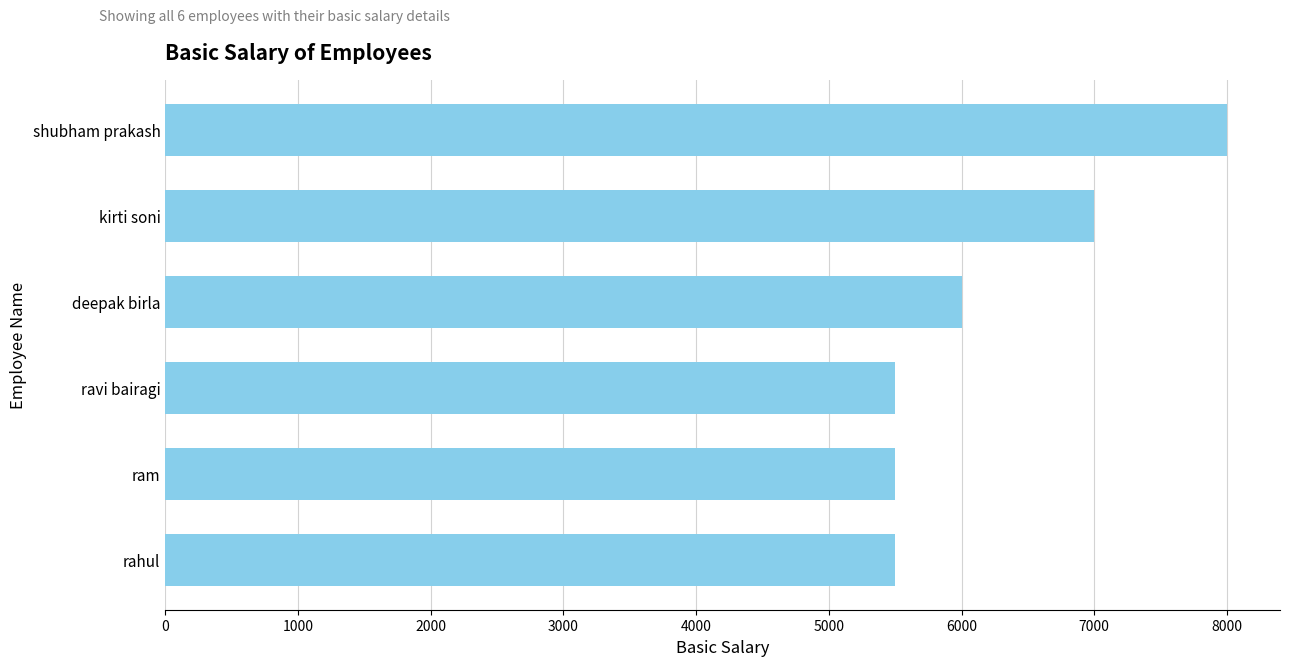

What is the sum of all values?

37500